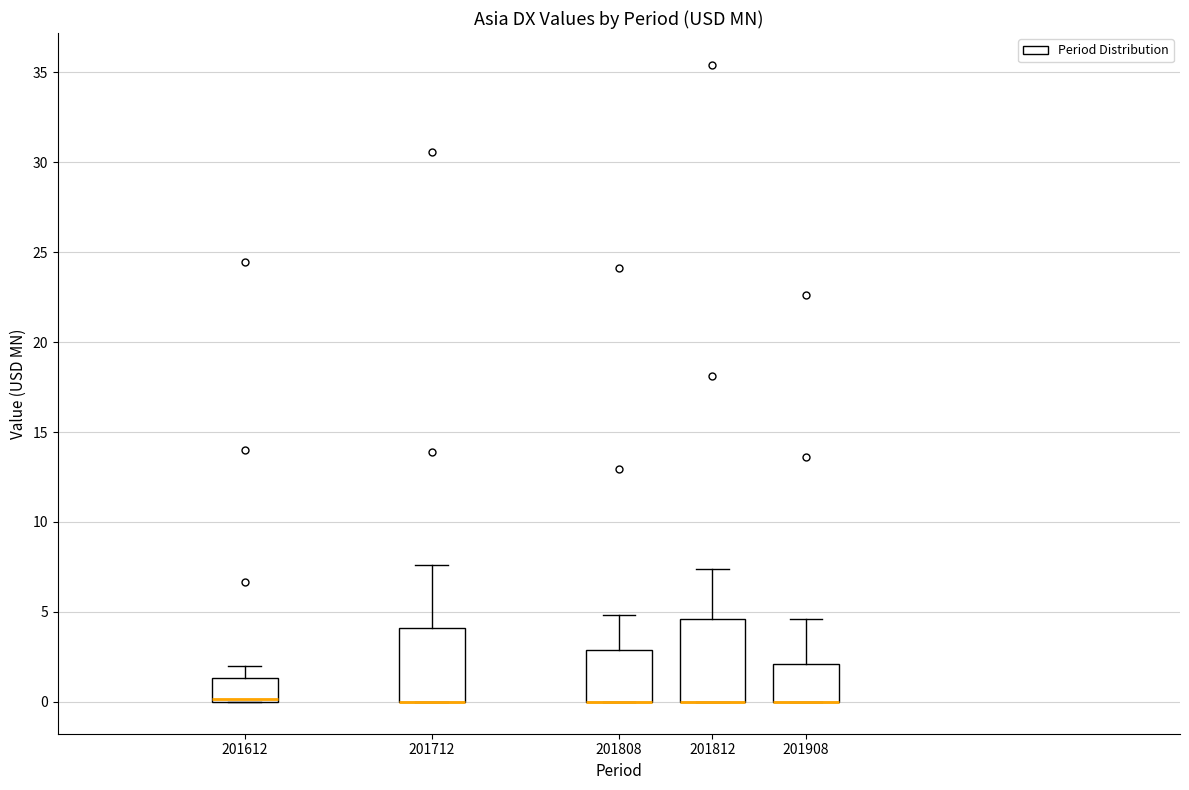

Reading left to right, read every box against the y-axis: the position of its median line, the range the box covers, and the ends of its whiskers. The values are not printed on the chart, so give them approximately, as read against the axis.

201612: median 0.0 (drawn on the box's lower edge), box 0.0 to 1.5, whiskers 0.0 to 2.0
201712: median 0.0 (drawn on the box's lower edge), box 0.0 to 4.0, whiskers 0.0 to 7.5
201808: median 0.0 (drawn on the box's lower edge), box 0.0 to 3.0, whiskers 0.0 to 5.0
201812: median 0.0 (drawn on the box's lower edge), box 0.0 to 4.5, whiskers 0.0 to 7.5
201908: median 0.0 (drawn on the box's lower edge), box 0.0 to 2.0, whiskers 0.0 to 4.5